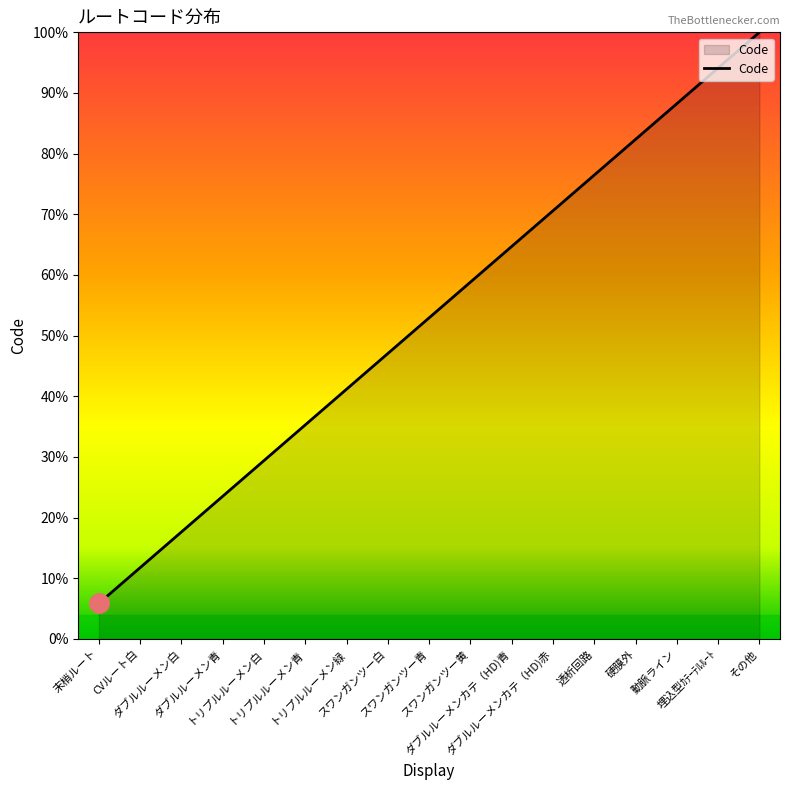

Reading left to right, what are all the values shown in this chart?

末梢ルート=0.1	CVルート白=0.1	ダブルルーメン白=0.2	ダブルルーメン青=0.2	トリプルルーメン白=0.3	トリプルルーメン青=0.4	トリプルルーメン緑=0.4	スワンガンツー白=0.5	スワンガンツー青=0.5	スワンガンツー黄=0.6	ダブルルーメンカテ（HD)青=0.6	ダブルルーメンカテ（HD)赤=0.7	透析回路=0.8	硬膜外=0.8	動脈ライン=0.9	埋込型ｶﾃｰﾃﾙﾙｰﾄ=0.9	その他=1.0